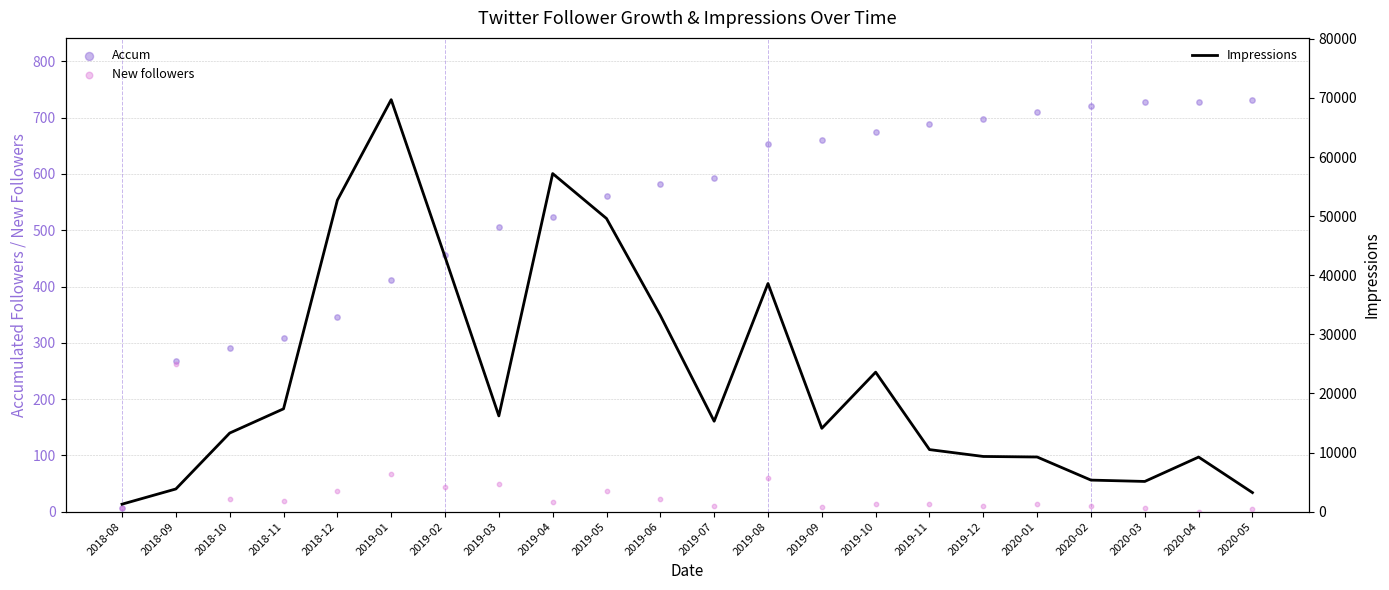

What is the total value across all series at 2018-10?

13612